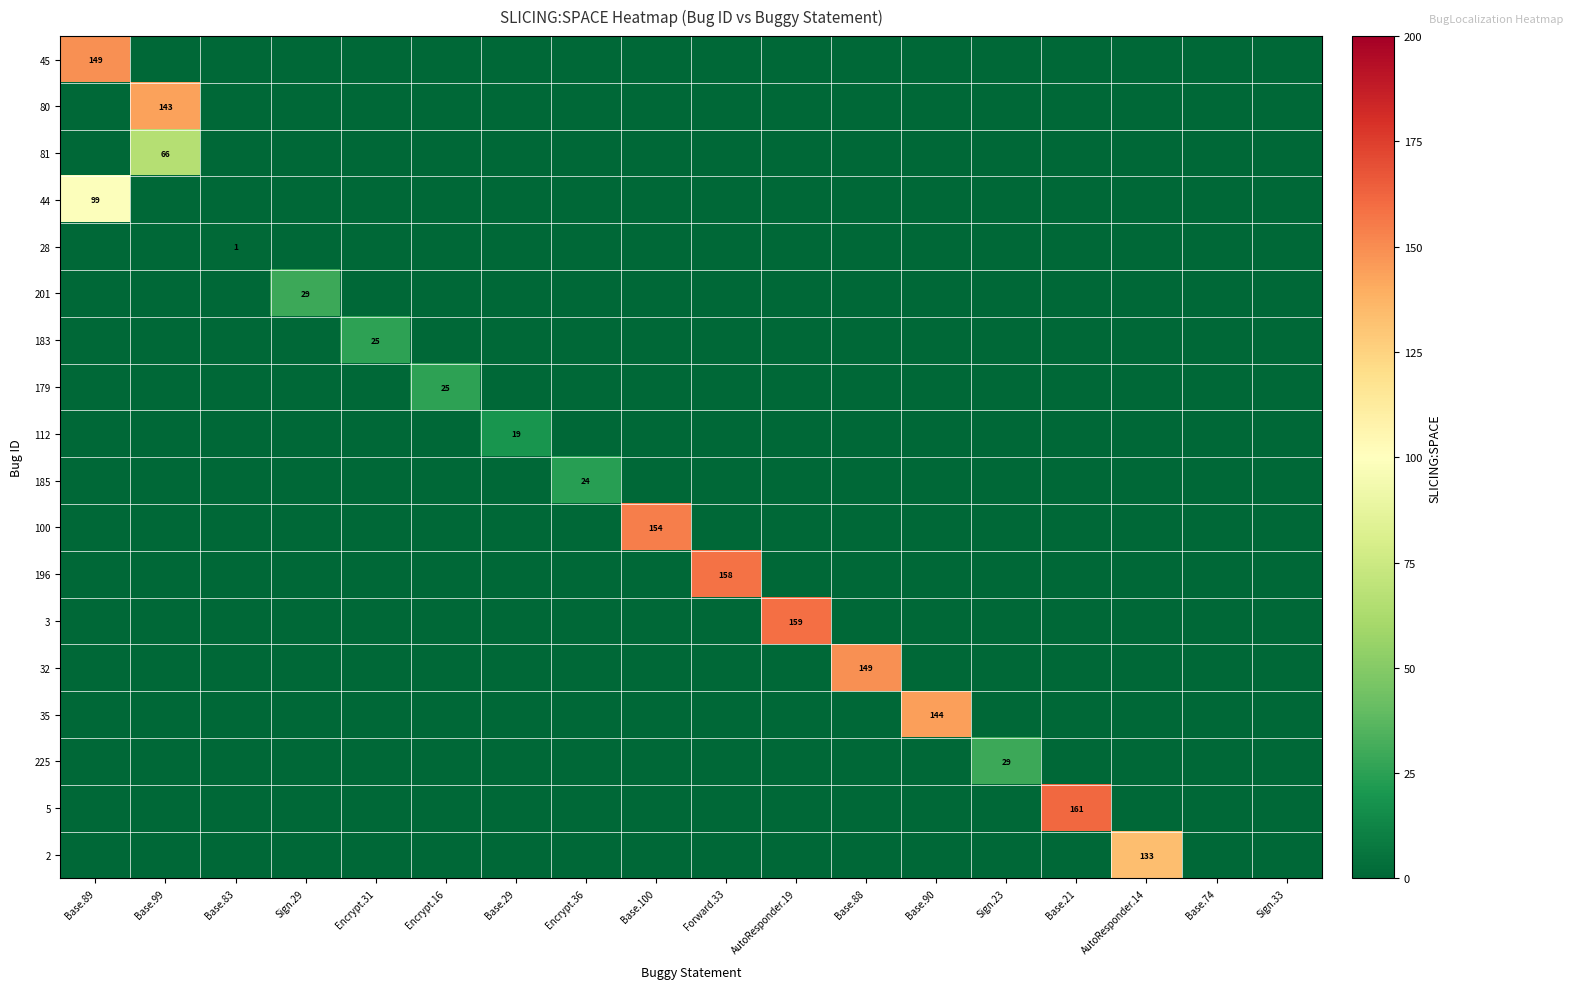

Which category has the lowest value in the 112 series?

Base.89